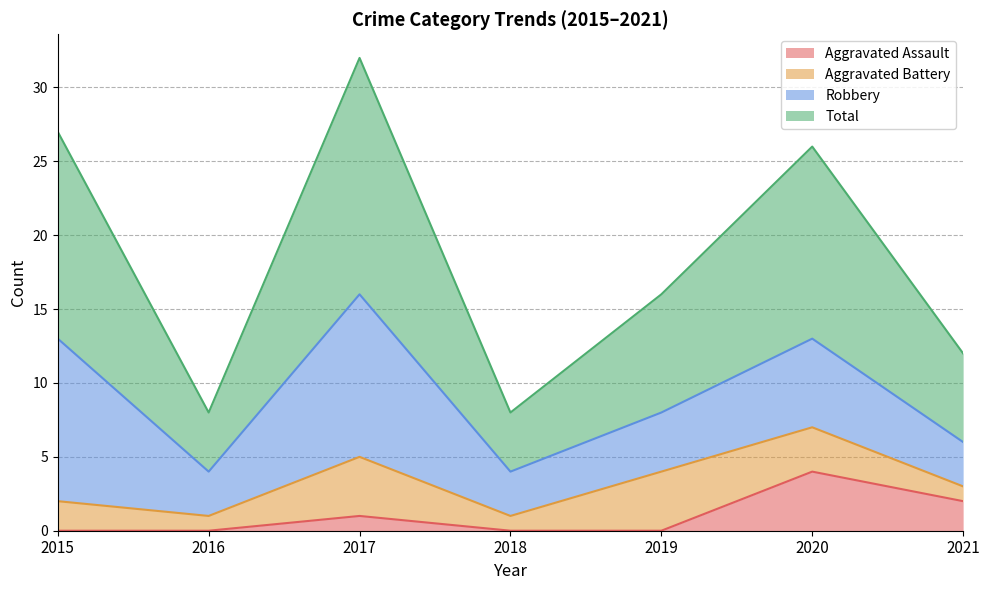

How many positive values does the Aggravated Assault series have?

3